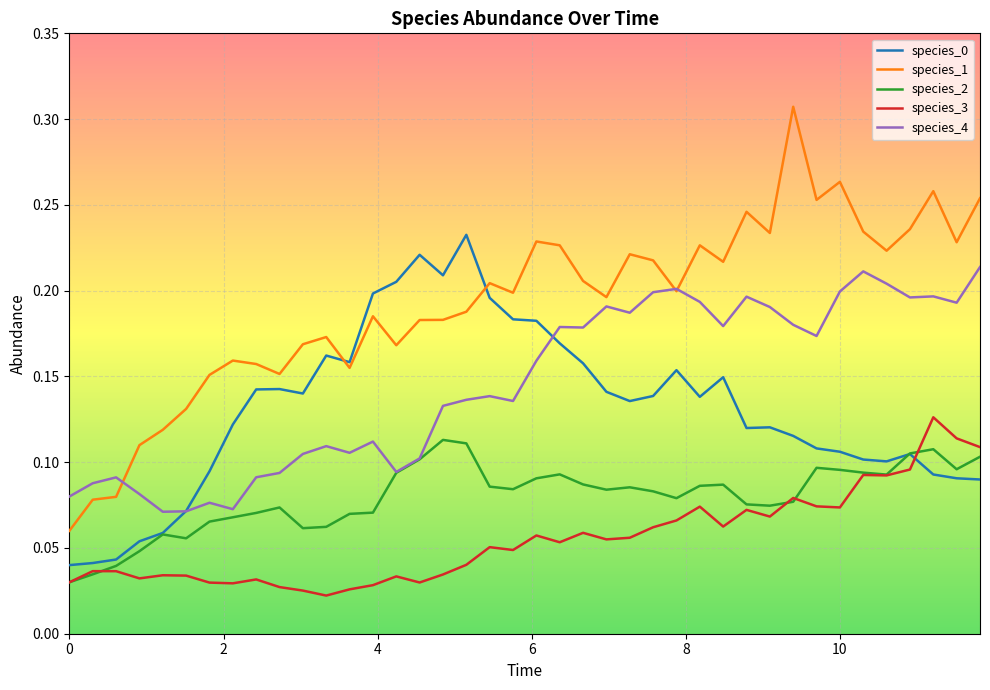

Which series has the widest spread of values?

species_1